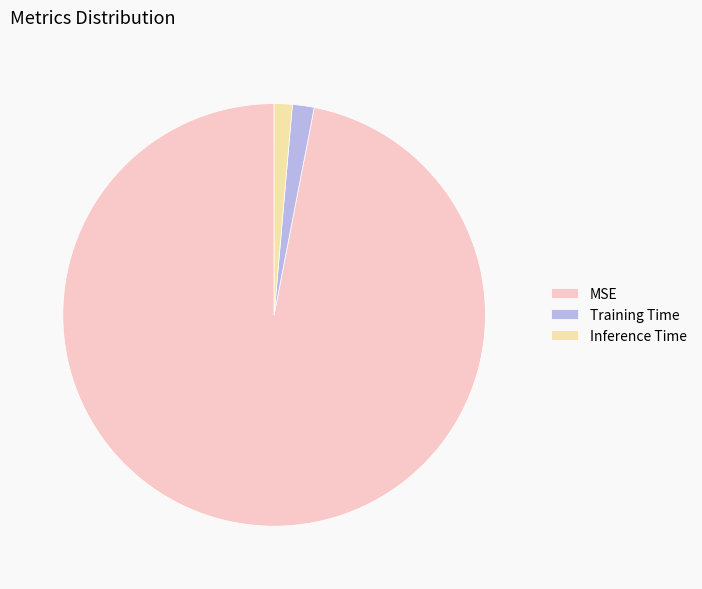

Which category has the biggest portion of the pie?

MSE